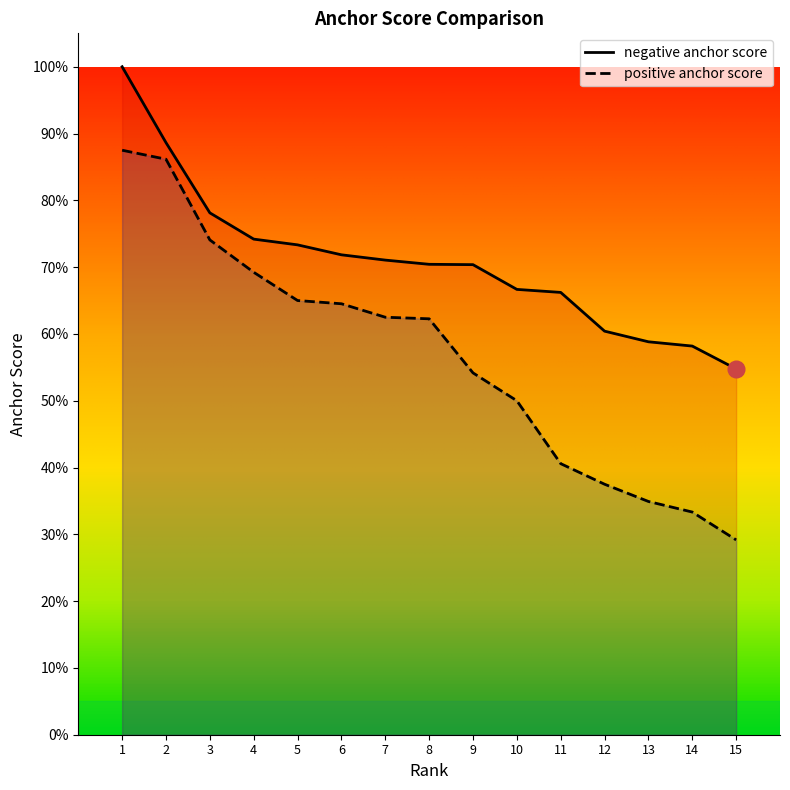

What is the difference between the maximum and minimum values in the negative anchor score series?

0.5